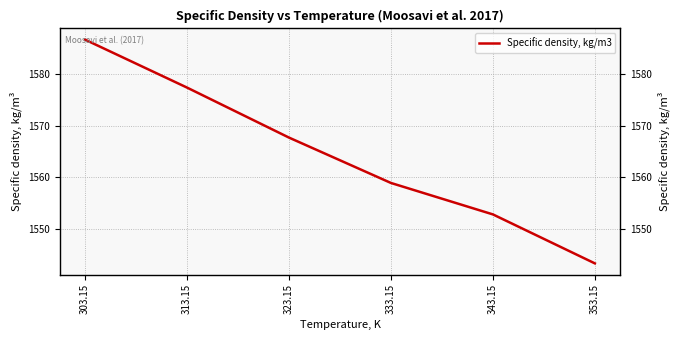

Where does the data first go above 1567?

303.15